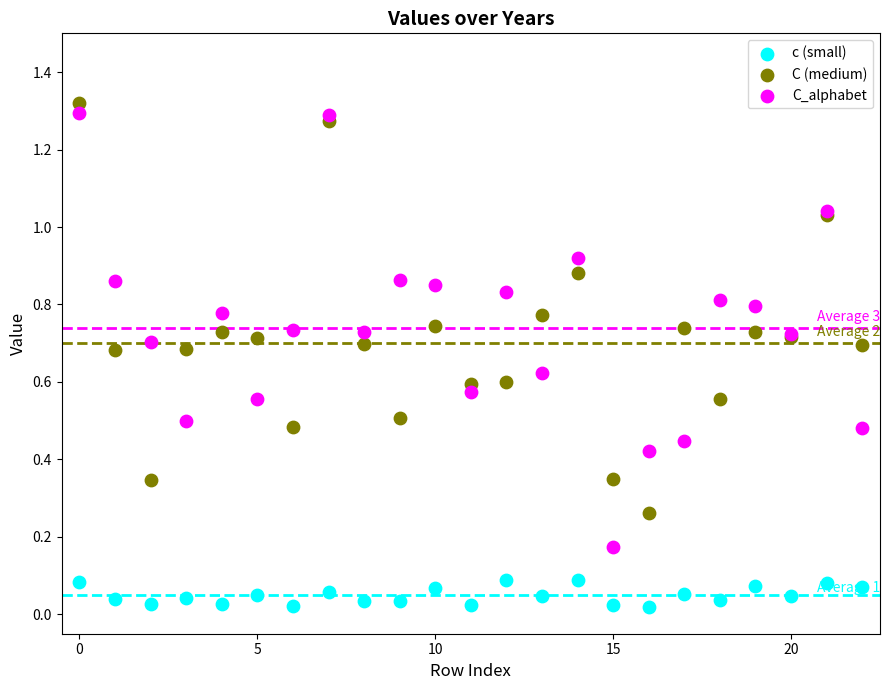

What are all the series names shown in the legend?

c (small), C (medium), C_alphabet